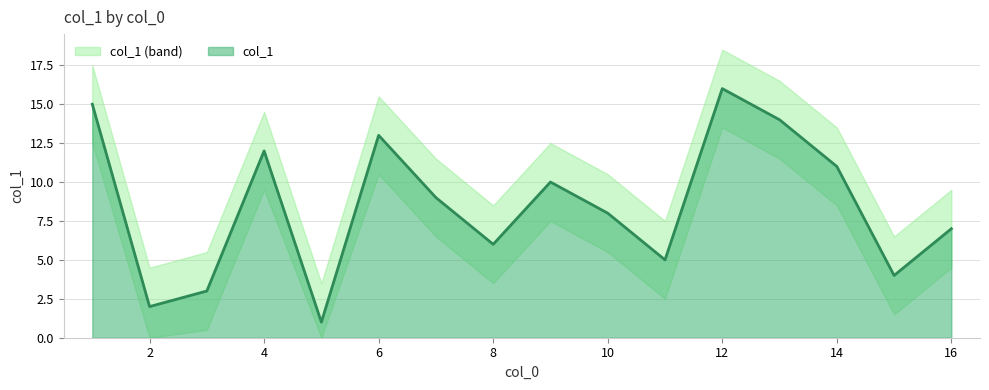

What is the difference between the second highest and second lowest values?

13